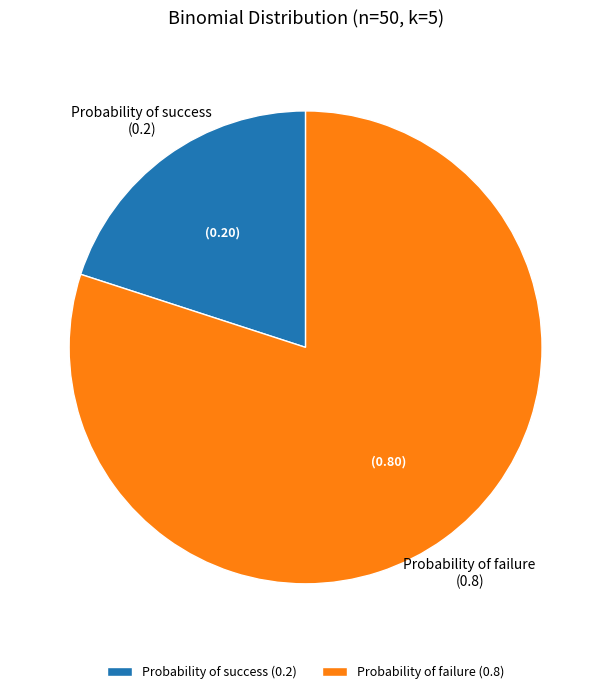

Combined, do Probability of failure (0.8) and Probability of success (0.2) account for over 50%?

Yes